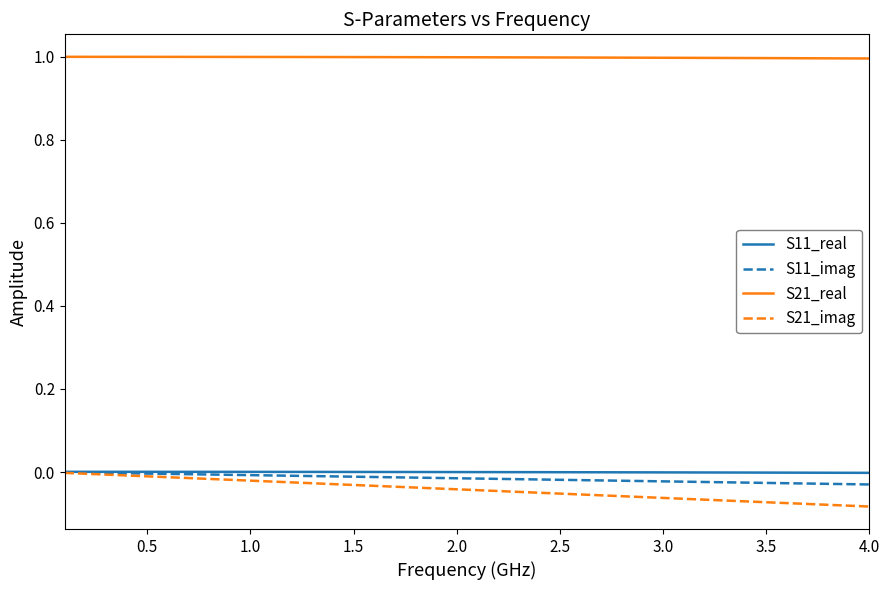

True or false: S21_real and S11_imag intersect in this chart.

False